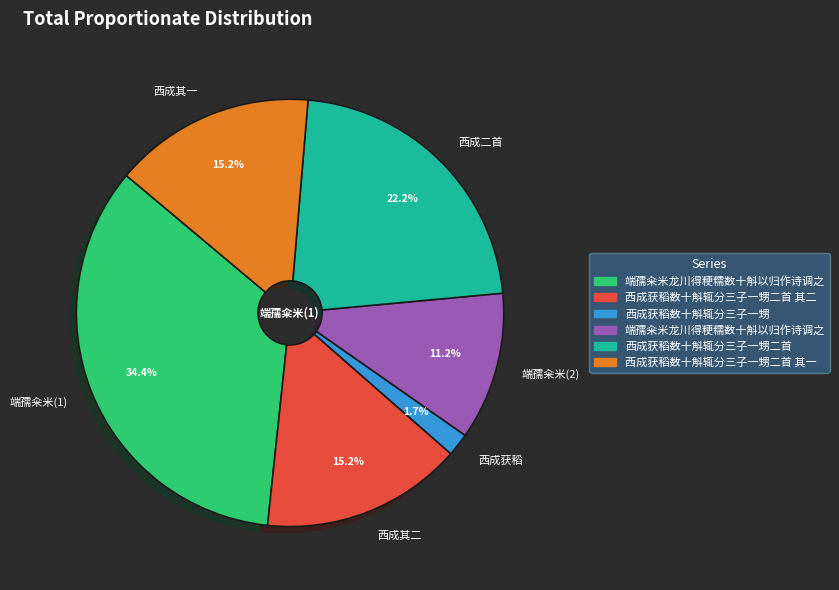

Between 西成其一 and 端孺籴米(1), which is larger?

端孺籴米(1)